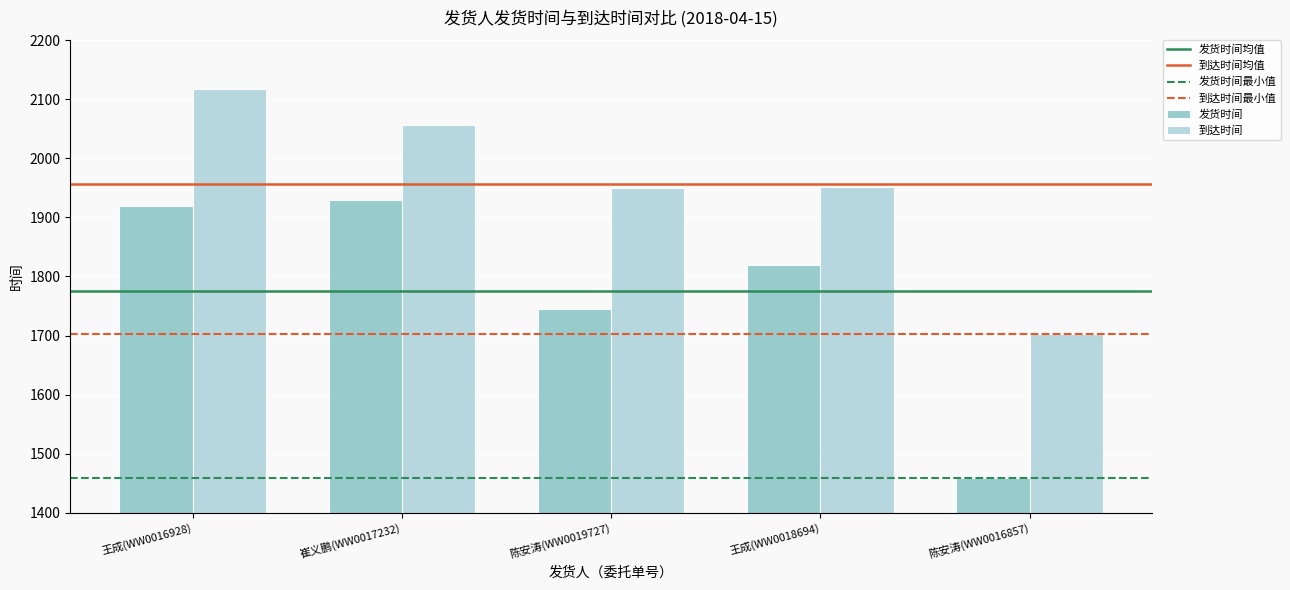

What is the label of the 2nd bar from the left?

崔义鹏(WW0017232)